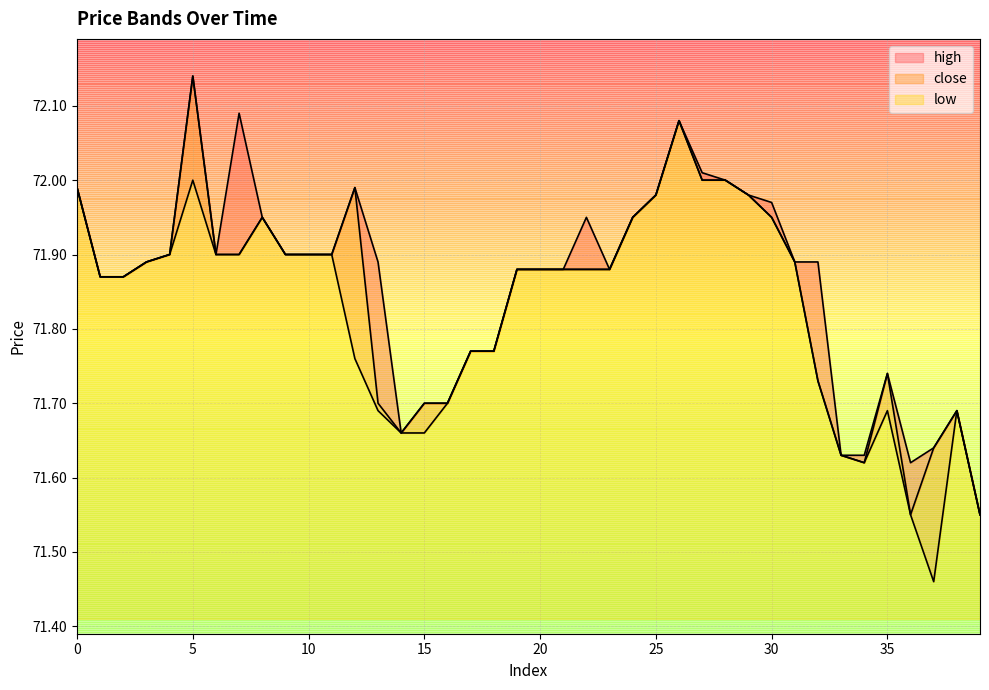

What are all the series names shown in the legend?

high, close, low